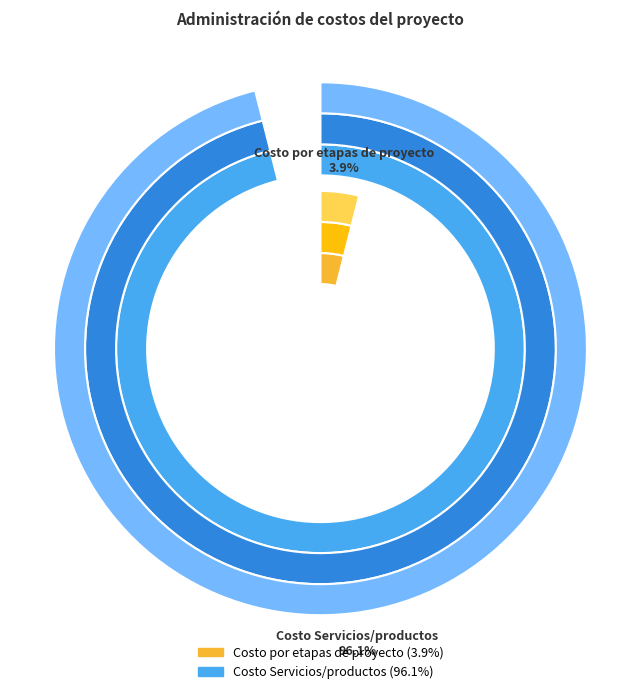

Rank the categories by value from highest to lowest.

Costo Servicios/productos, Costo por etapas de proyecto